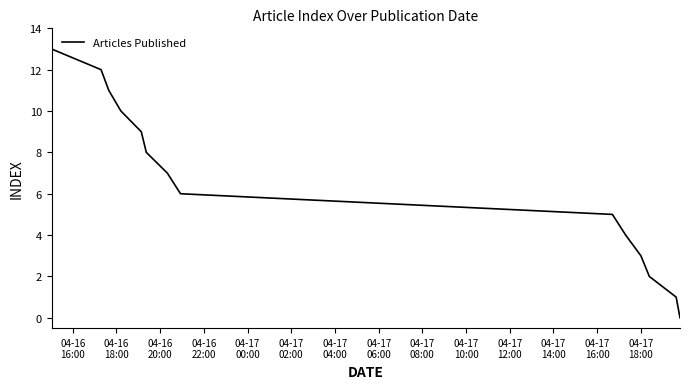

Reading left to right, extract all data points from this chart.

13	12	11	10	9	8	7	6	5	4	3	2	1	0